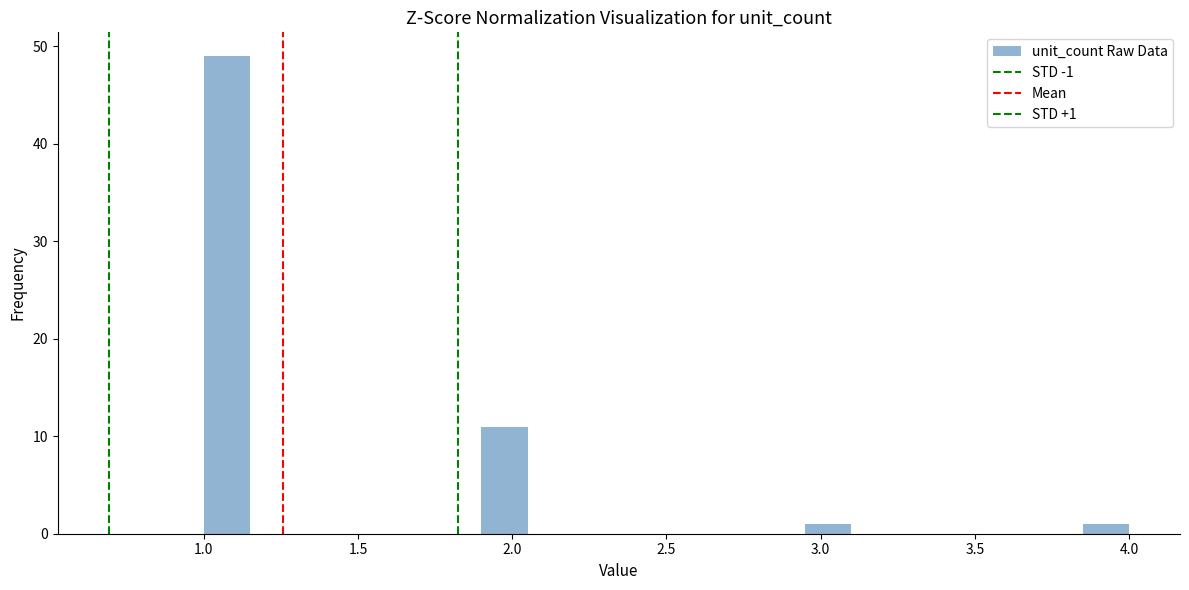

Around what value on the x-axis is the tallest bar? Give the approximate position of its centre, as read against the axis.

1.10